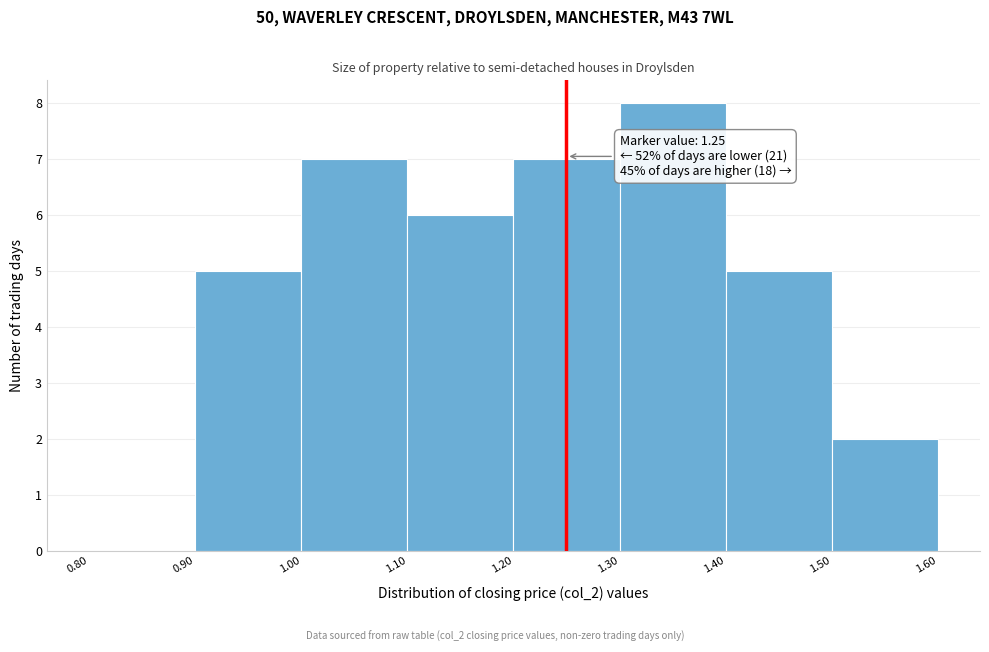

Over which range of the x-axis is the bar tallest?

1.30 to 1.40